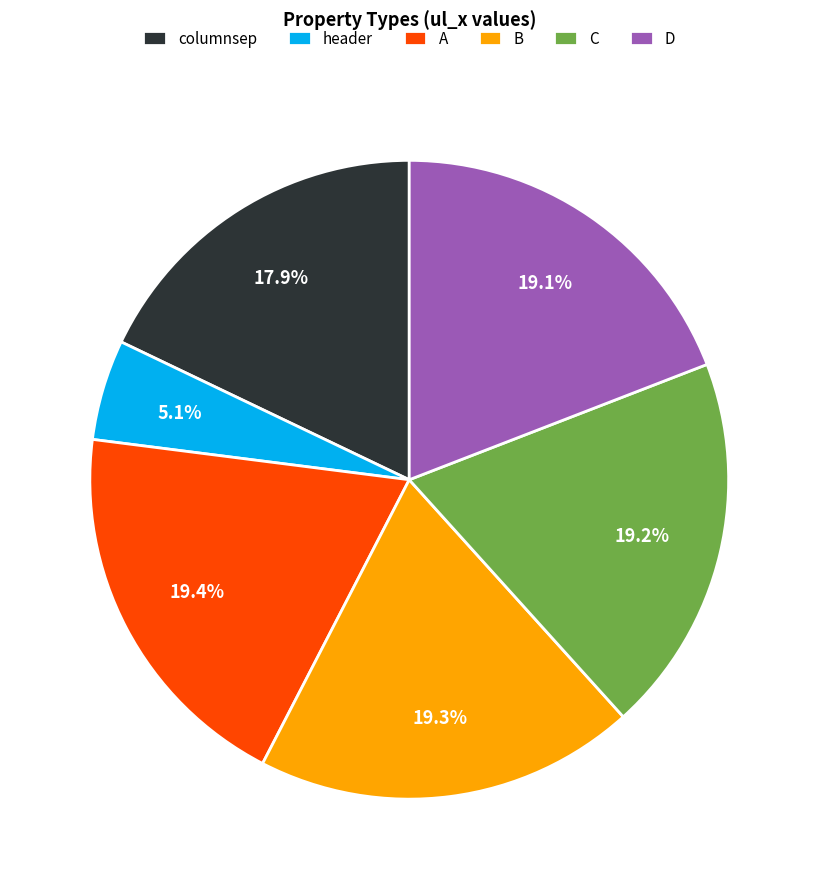

What is the total percentage of D and header?

24.2%